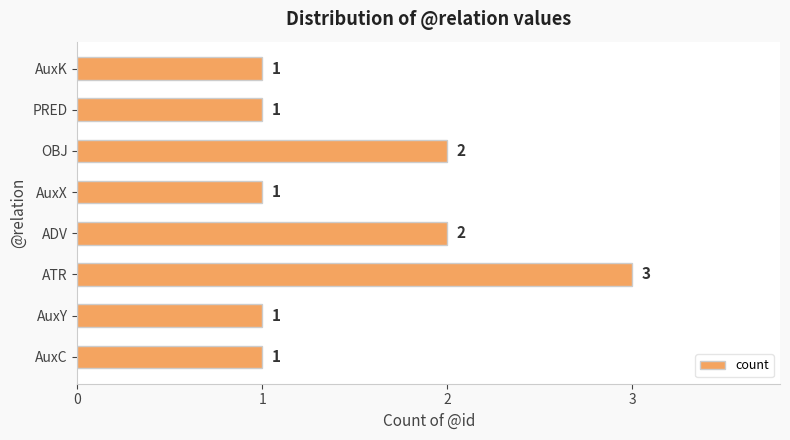

Count the values in the range 1 to 2.

7